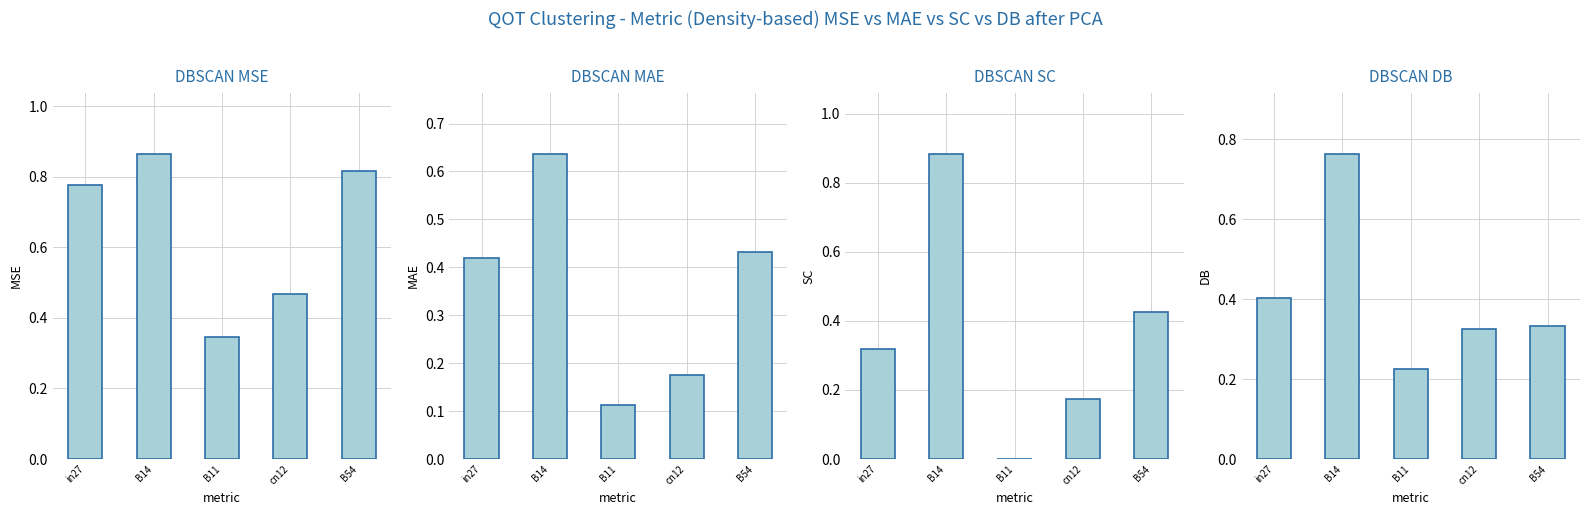

What is the difference between the maximum and minimum values in the job80_scenario2_166 series?

0.9